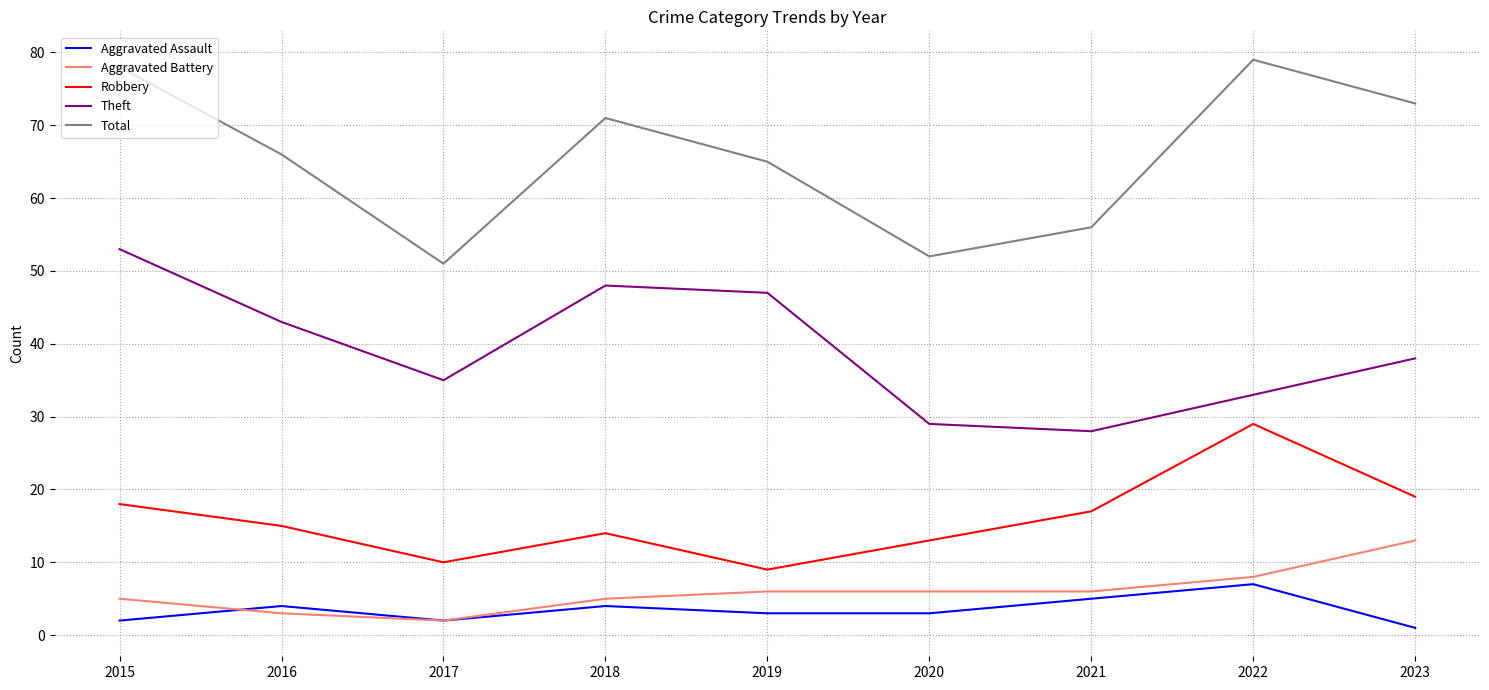

The Total series shows 56 at 2021. True or false?

True